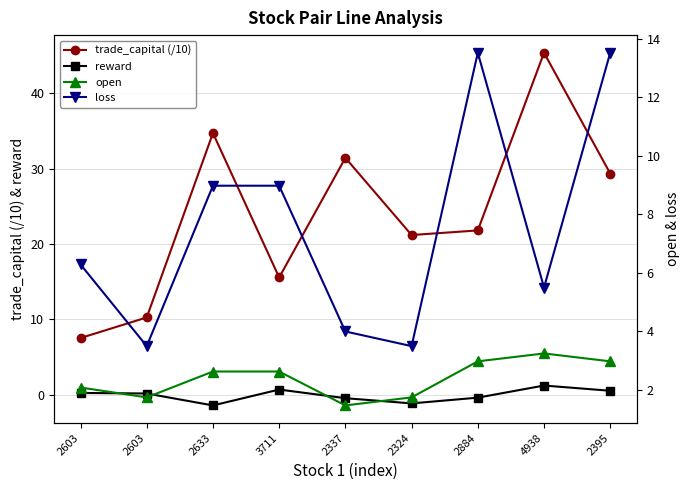

Where is trade_capital (/10) nearest to the value 26?

2395